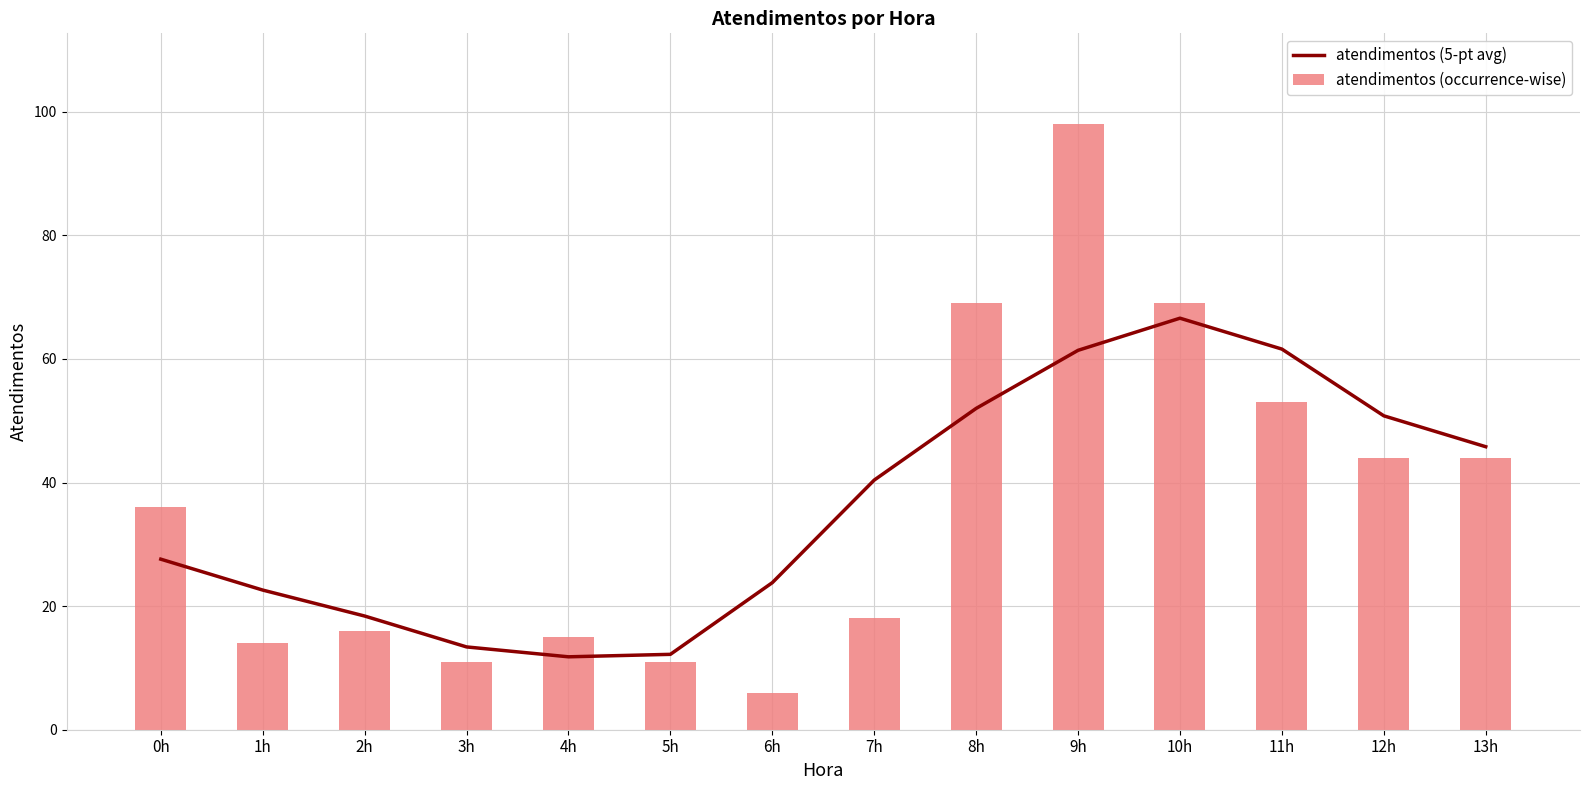

What is the spread (max minus min) of values at 11h?

8.6